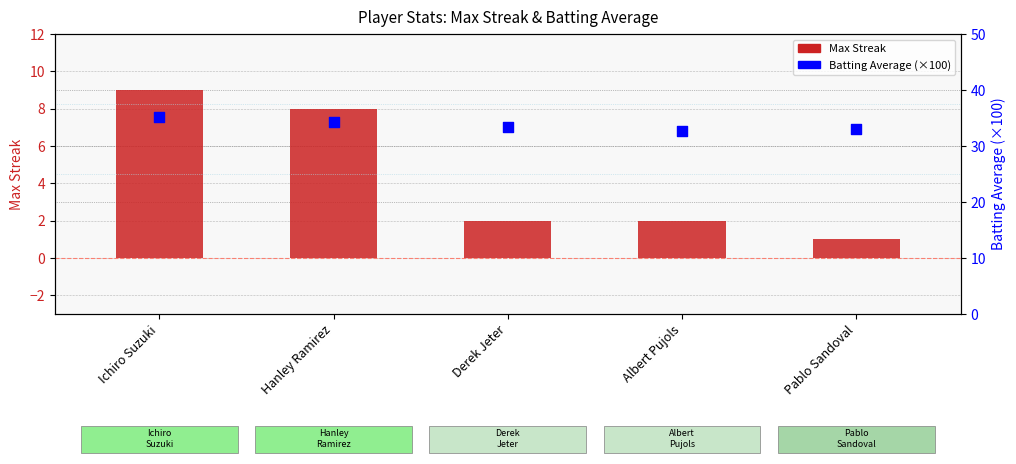

Which series has the largest total across all categories?

Batting Average (×100)